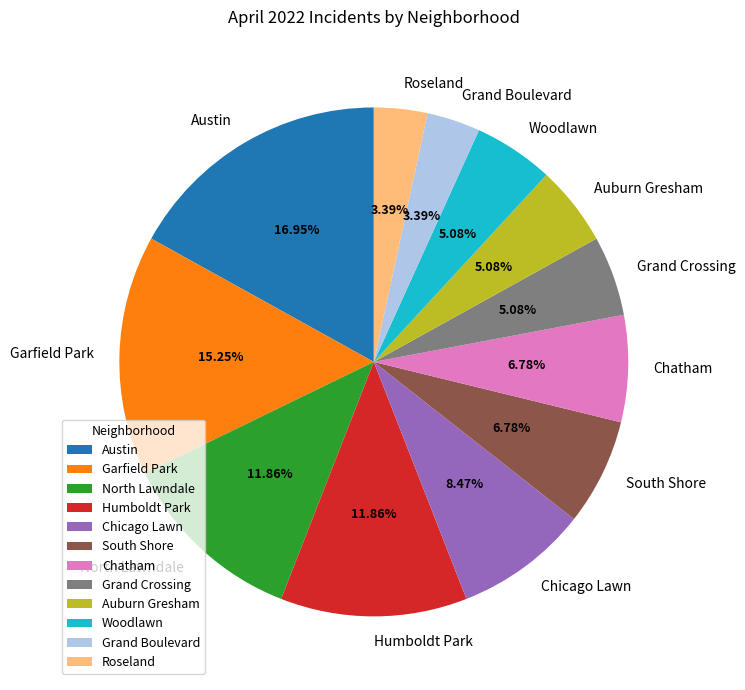

Is there a majority slice in this chart?

No